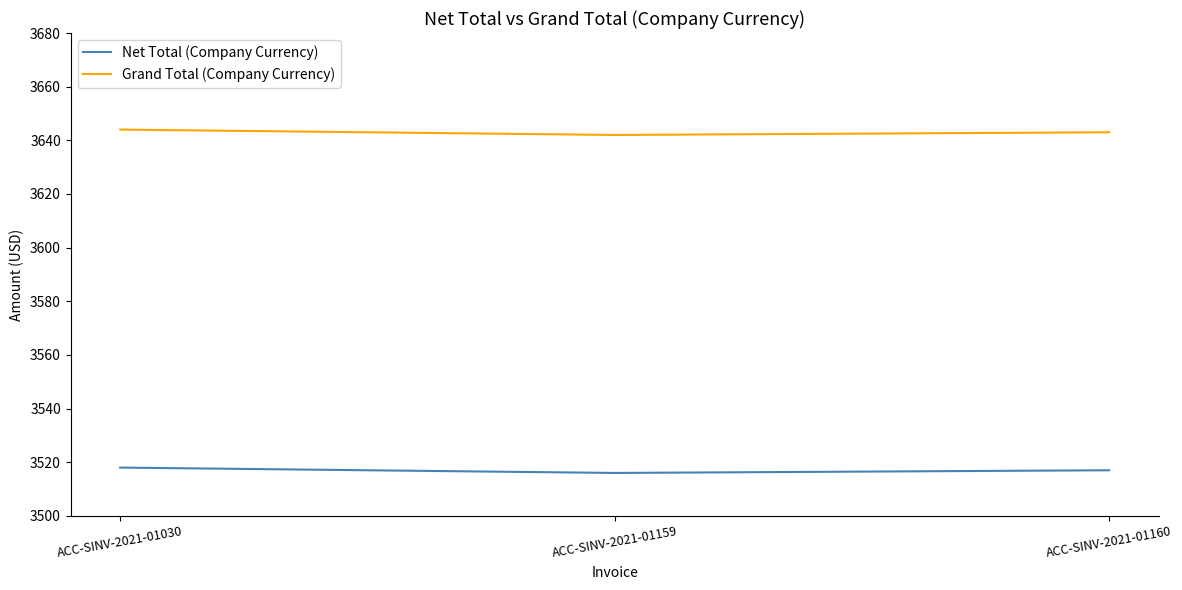

What is the minimum value for Grand Total (Company Currency)?

3642